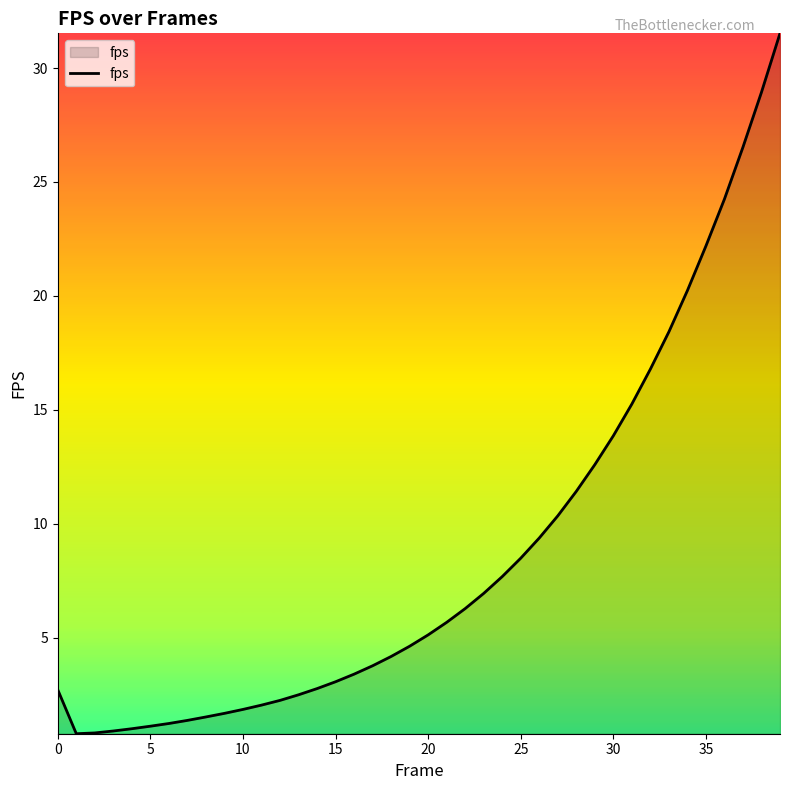

What is the difference between the maximum and minimum values?

30.7